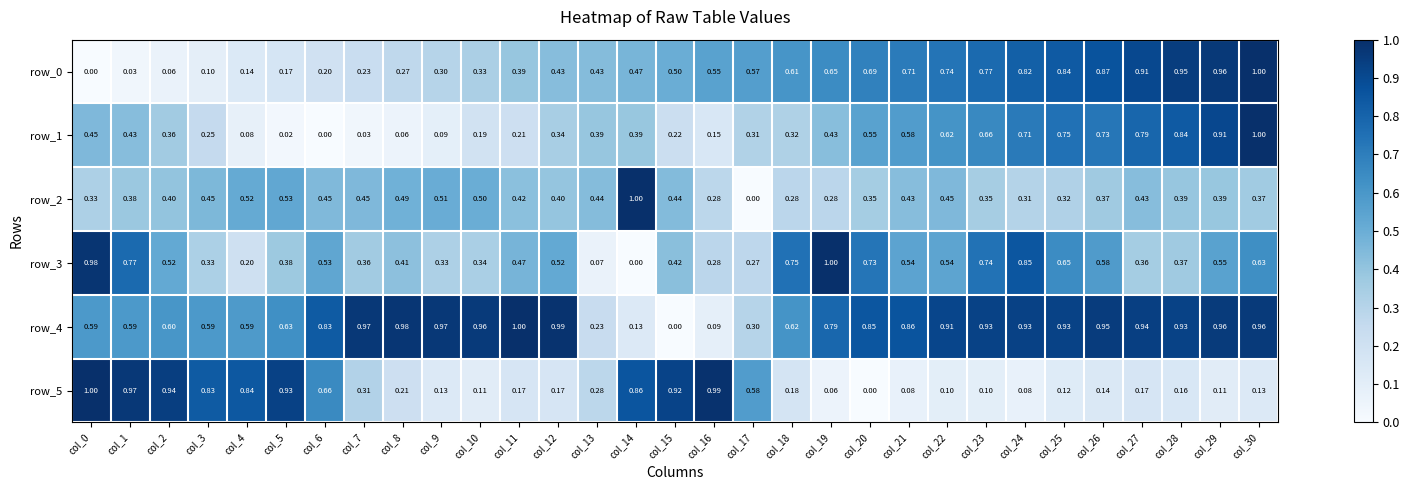

Is the value of row_5 at col_17 greater than the value of row_4 at col_14?

Yes